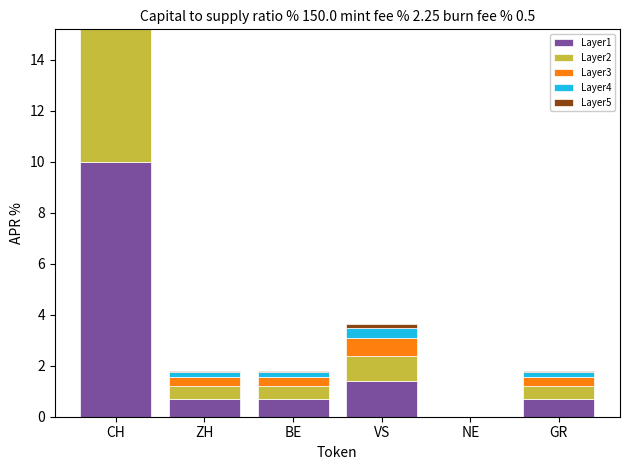

The value of Layer4 at CH is 3.2. True or false?

True